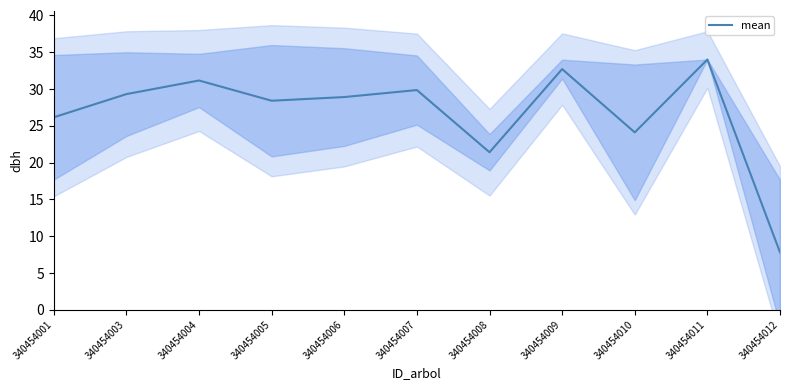

Is it true that the value at 340454003 is 29.3?

True